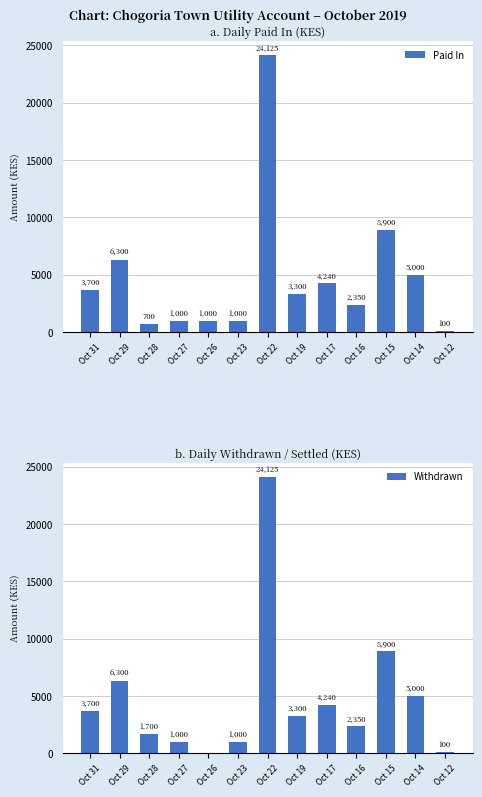

Where is Paid In nearest to the value 12112?

Oct 15